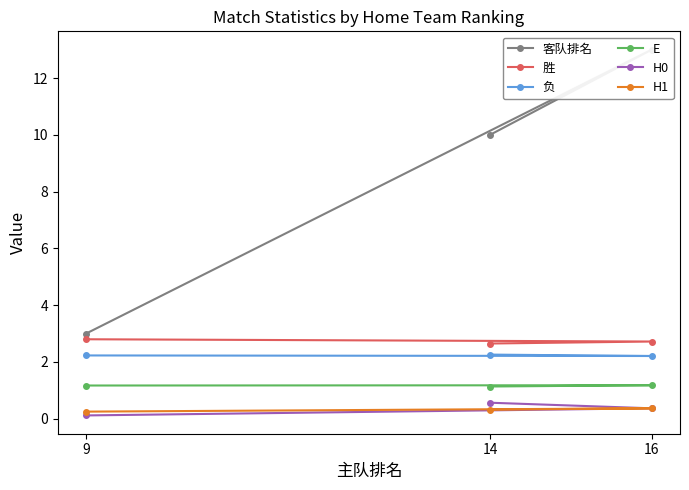

What is the spread (max minus min) of values at 16?

12.6